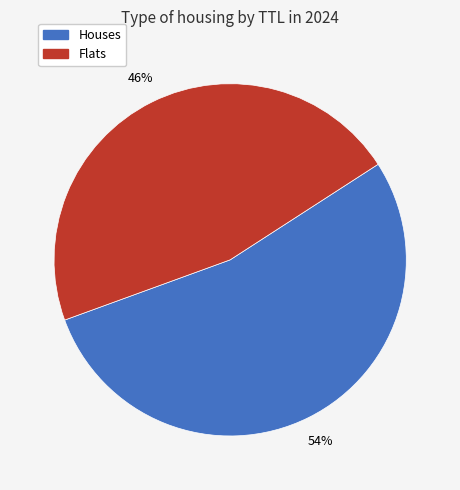

What percentage is the Houses slice, to the nearest percent?

54%